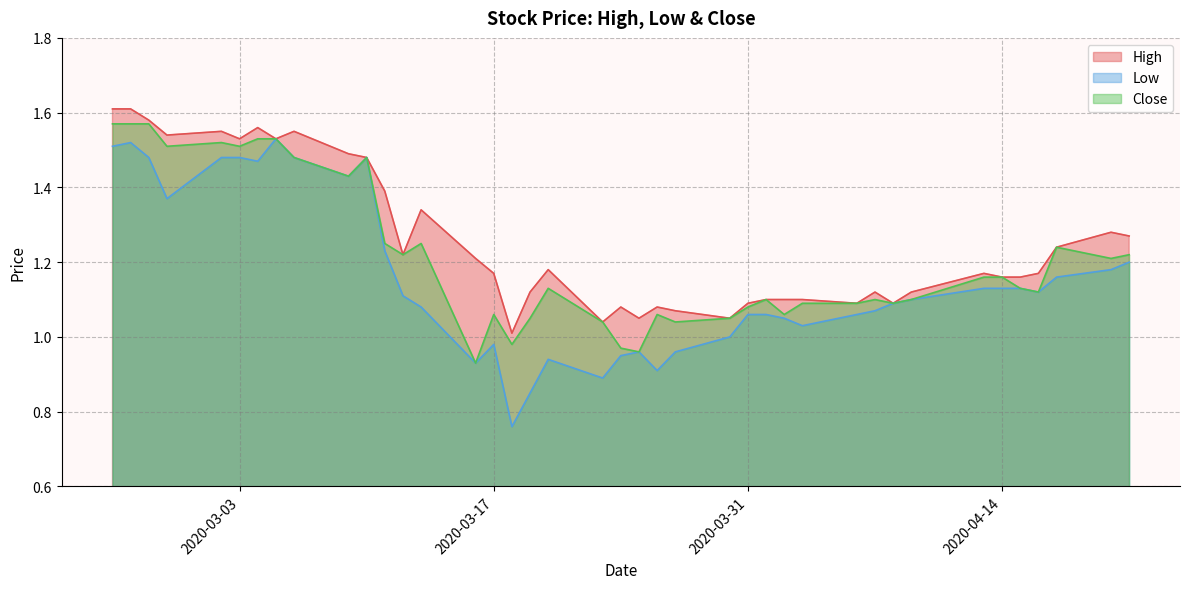

What is the sum of all Close values?

48.6